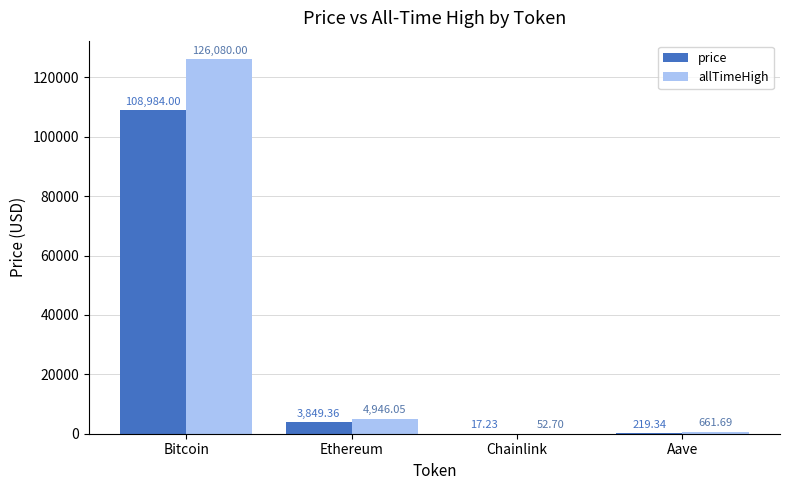

Which series has the largest total across all categories?

allTimeHigh